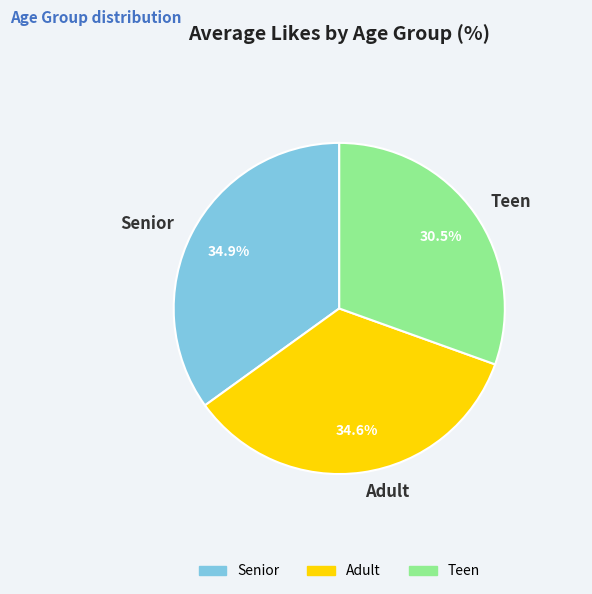

The Senior slice represents 29% of the pie. True or false?

False